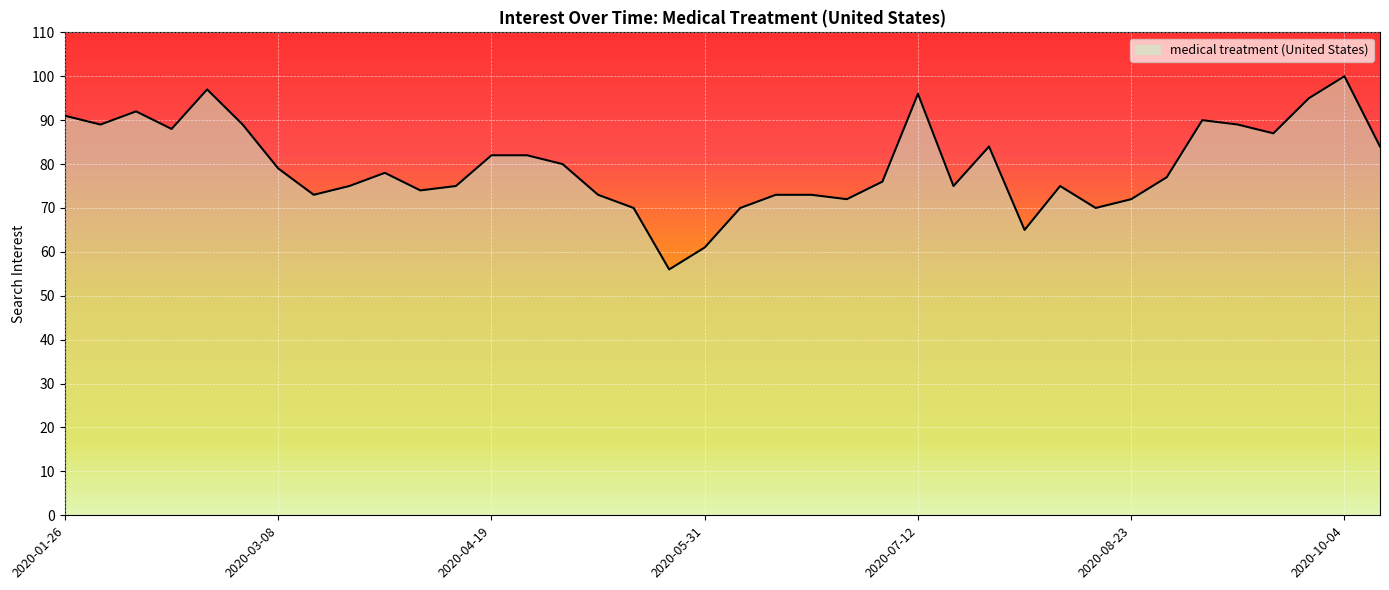

How many categories are shown in the chart?

38